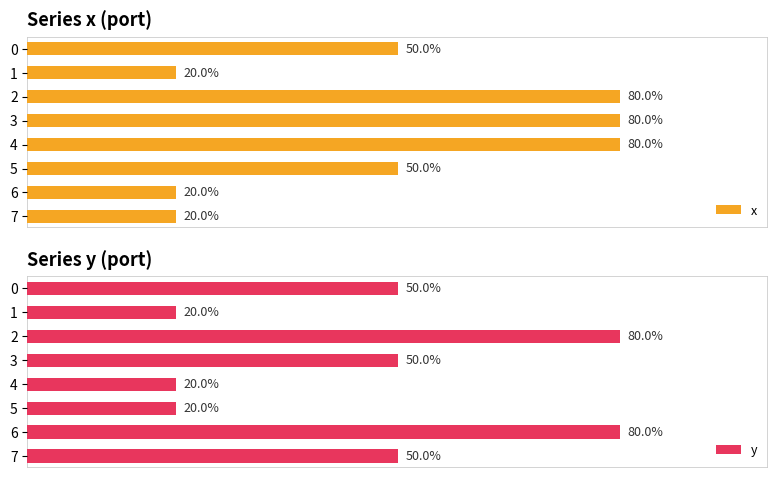

Is the value of x at 6 greater than the value of y at 0?

No